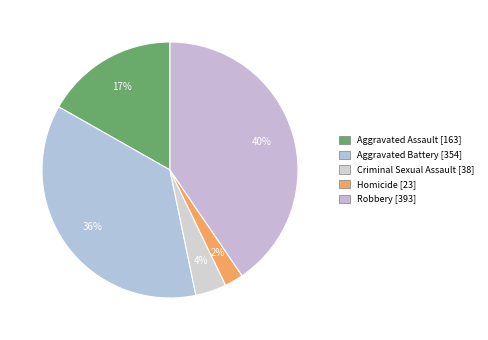

Rank the categories by value from highest to lowest.

Robbery, Aggravated Battery, Aggravated Assault, Criminal Sexual Assault, Homicide